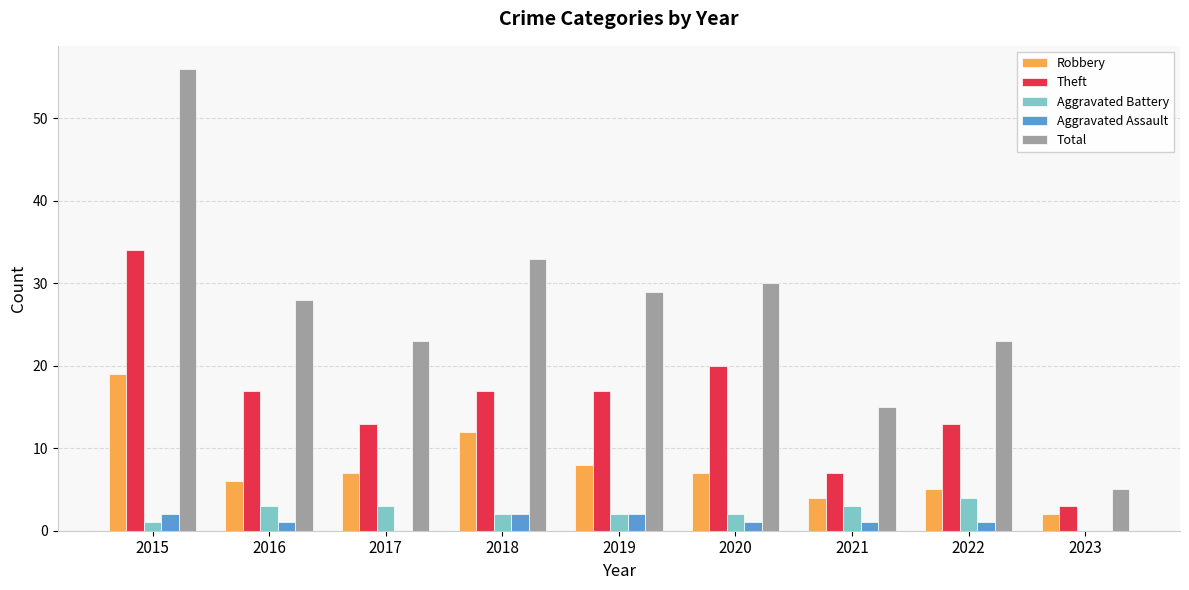

What is the total value across all series at 2015?

112